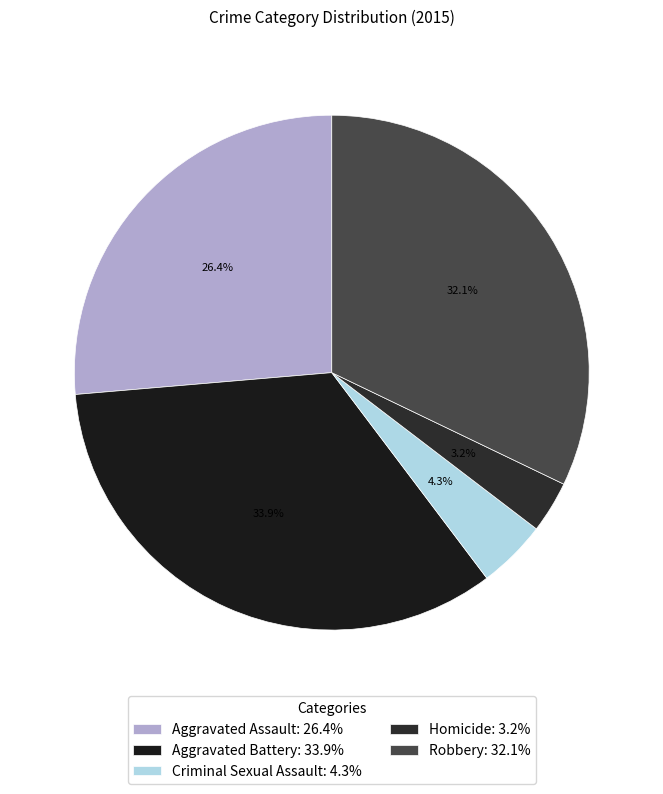

To the nearest percent, what percentage of the pie is Homicide?

3%